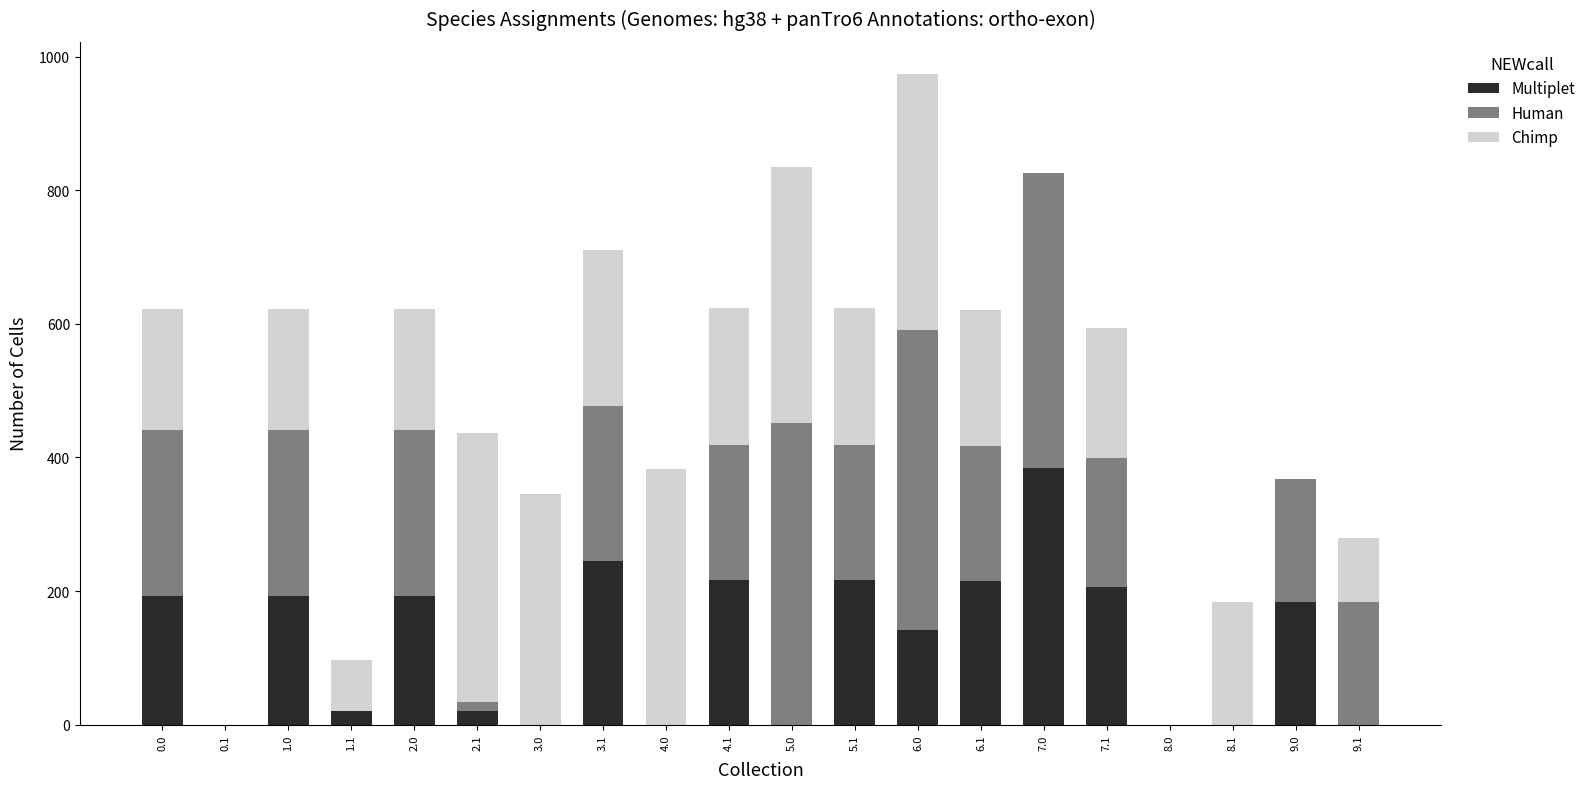

At which category is the sum across all series the highest?

6.0